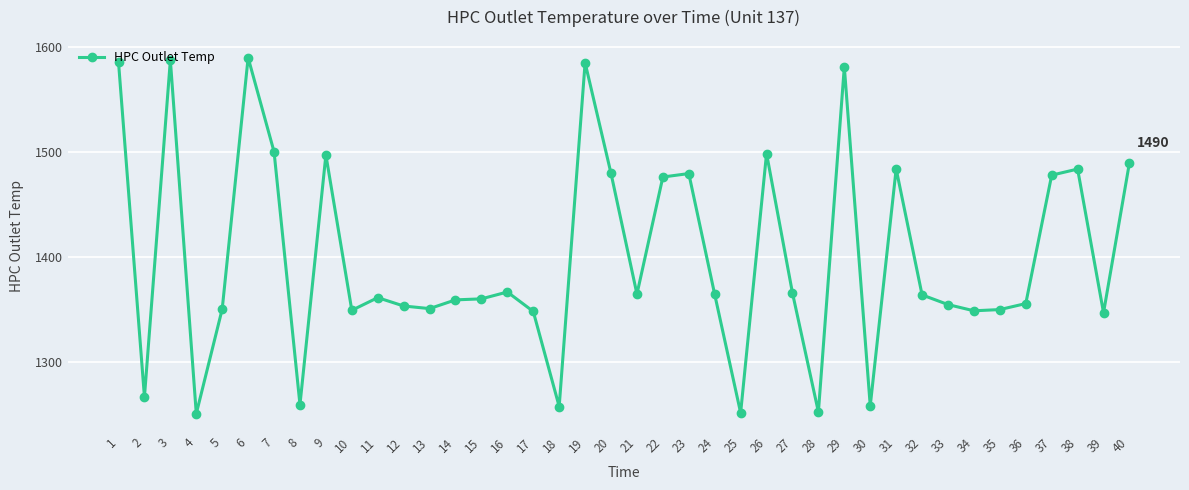

What is the difference between the maximum and minimum values?

338.5